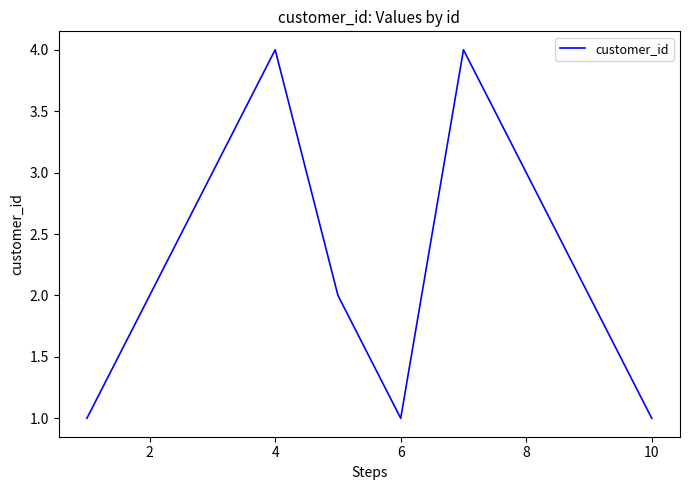

How many lines are shown in the chart?

1